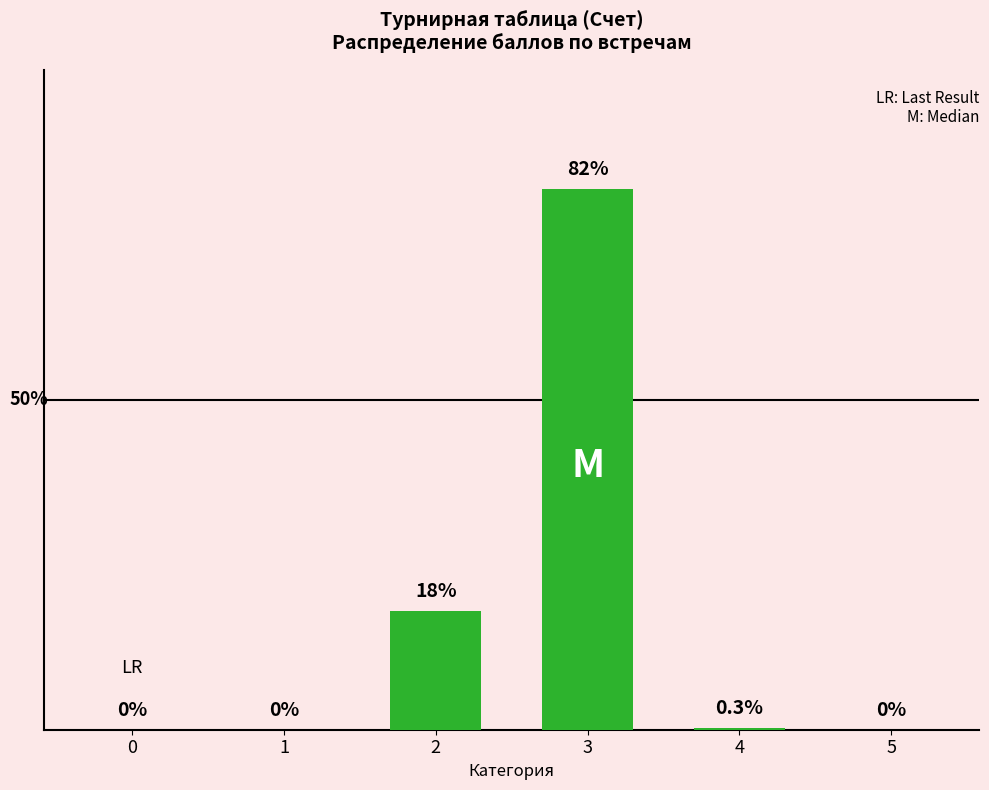

Are the bars horizontal?

No